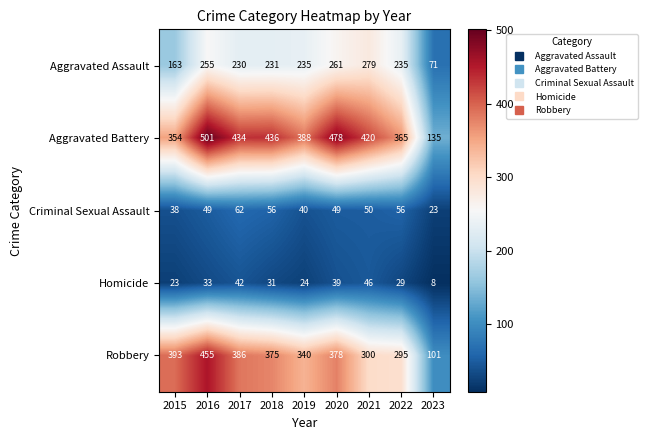

List the labels in order of Robbery value, smallest first.

2023, 2022, 2021, 2019, 2018, 2020, 2017, 2015, 2016